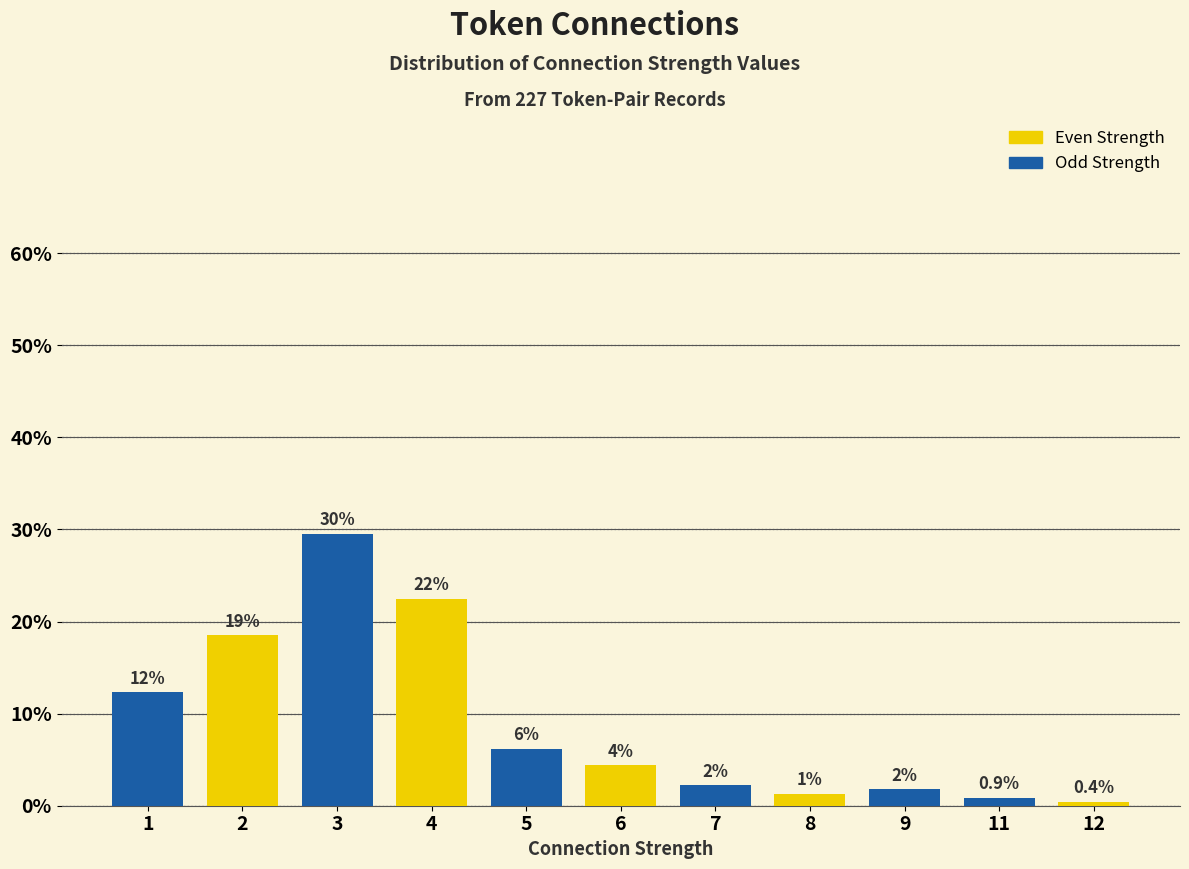

Does the chart contain any negative values?

No